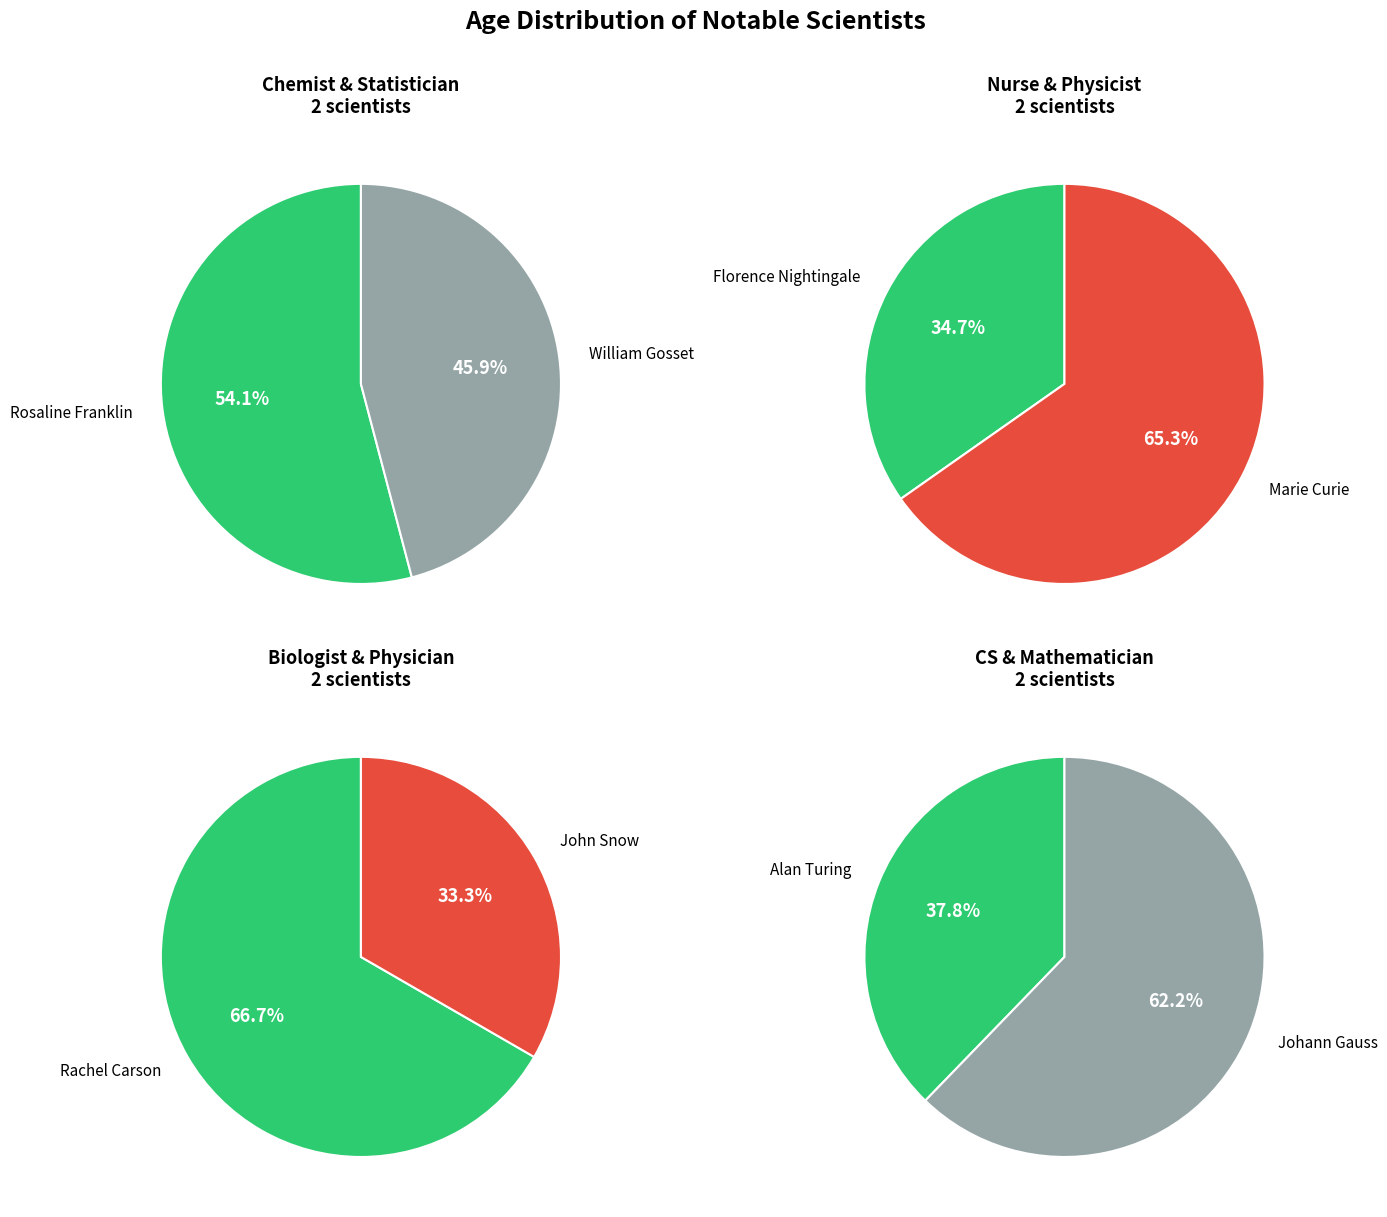

Which category has the smallest portion of the pie?

Alan Turing